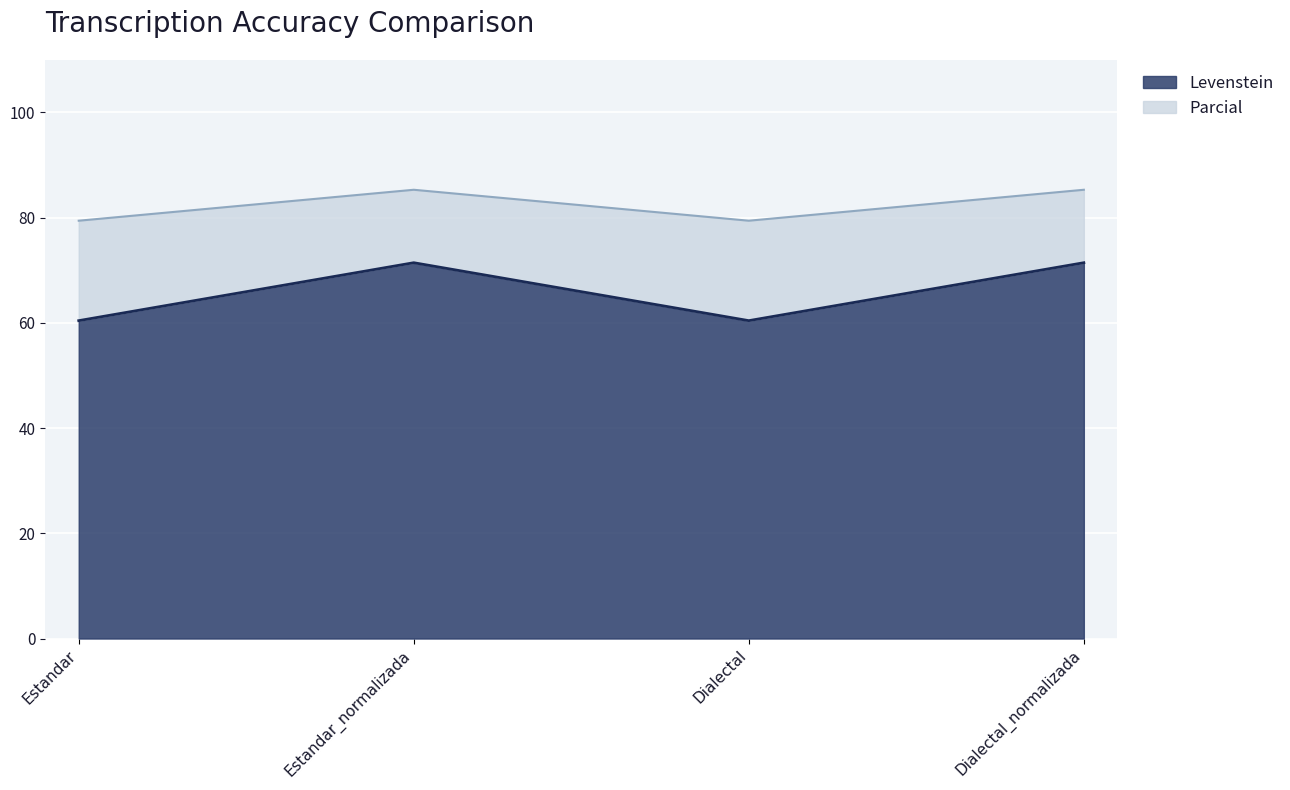

Reading right to left, extract all data points from this chart.

Levenstein: 71.4	60.4	71.4	60.4
Parcial: 85.3	79.4	85.3	79.4